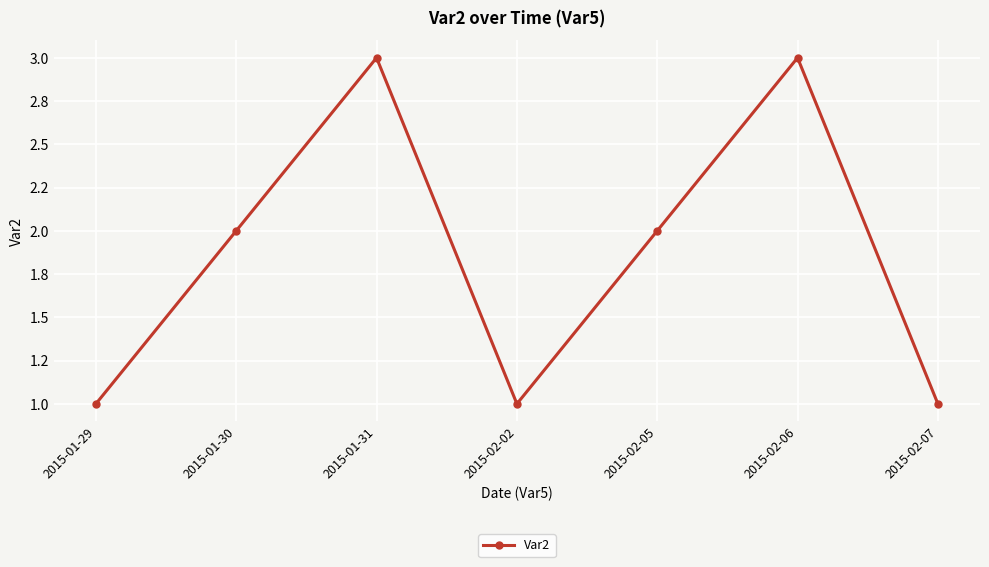

List the labels in order of value, smallest first.

2015-01-29, 2015-02-02, 2015-02-07, 2015-01-30, 2015-02-05, 2015-01-31, 2015-02-06